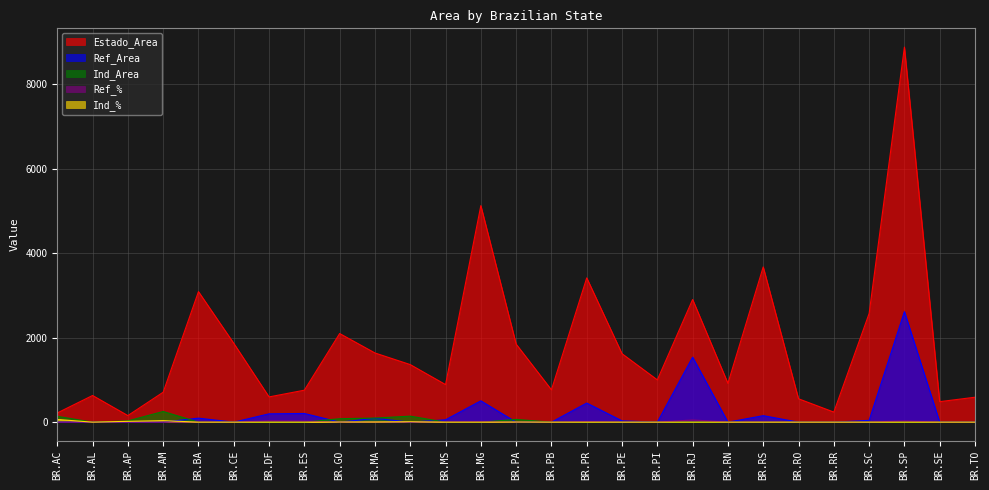

How many lines are shown in the chart?

5